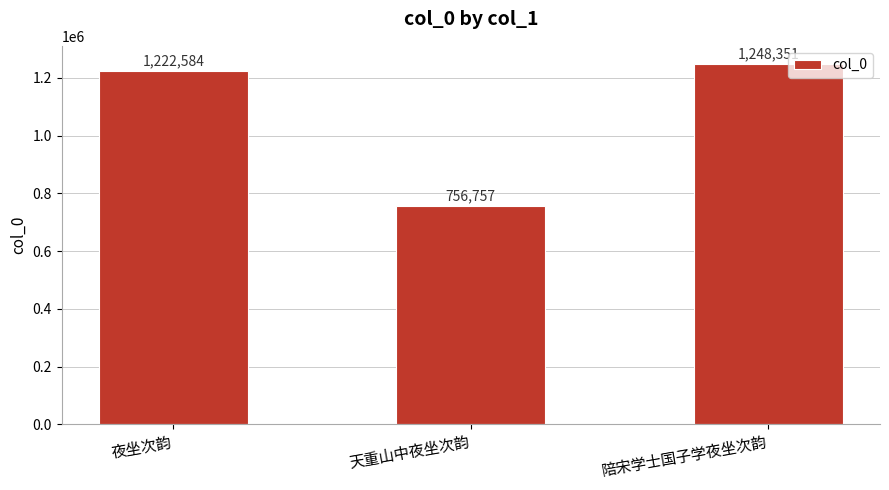

What is the difference between the maximum and minimum values?

491594